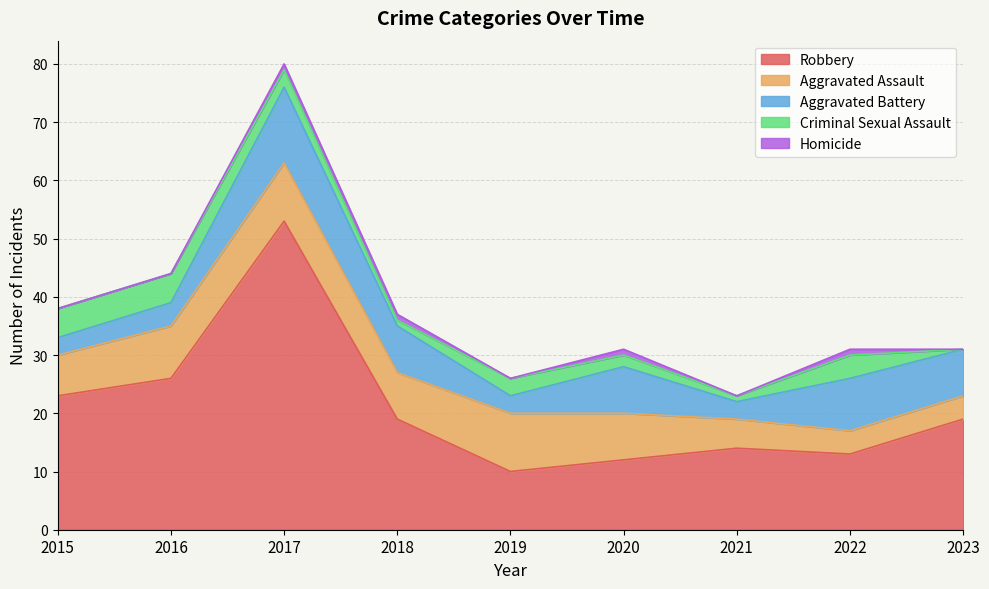

Which category has the lowest value in the Aggravated Battery series?

2015